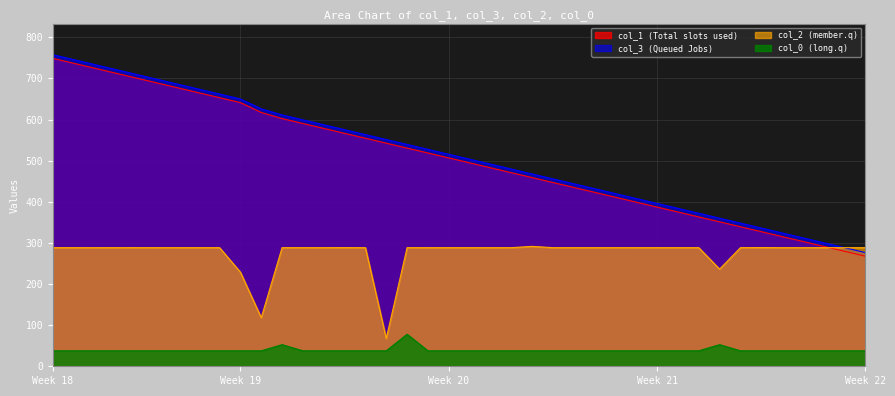

What is the minimum value for col_3?

276.4